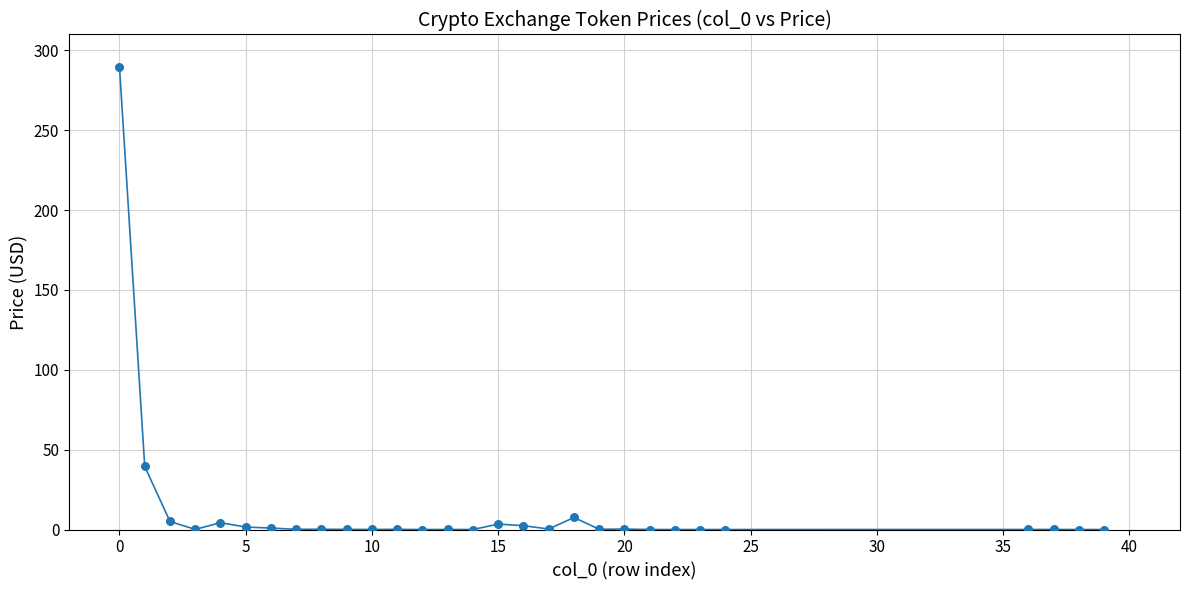

What is the difference between the maximum and minimum values?

289.7